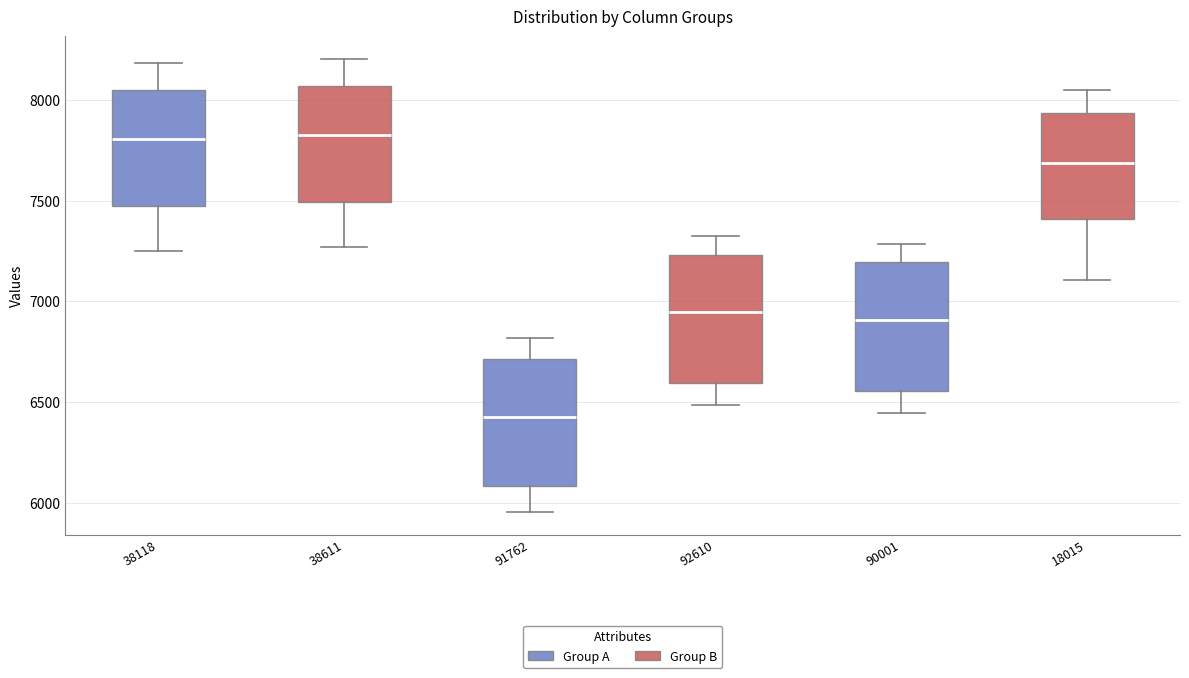

Reading left to right, transcribe this box plot: for each box, give where its median line is, the range the box spans, and where its two whiskers end, as read against the y-axis. The values are not printed on the chart, so give them approximately, as read against the axis.

38118: median 7800, box 7450 to 8050, whiskers 7250 to 8200
38611: median 7800, box 7500 to 8050, whiskers 7250 to 8200
91762: median 6450, box 6100 to 6700, whiskers 5950 to 6800
92610: median 6950, box 6600 to 7250, whiskers 6500 to 7300
90001: median 6900, box 6550 to 7200, whiskers 6450 to 7300
18015: median 7700, box 7400 to 7950, whiskers 7100 to 8050